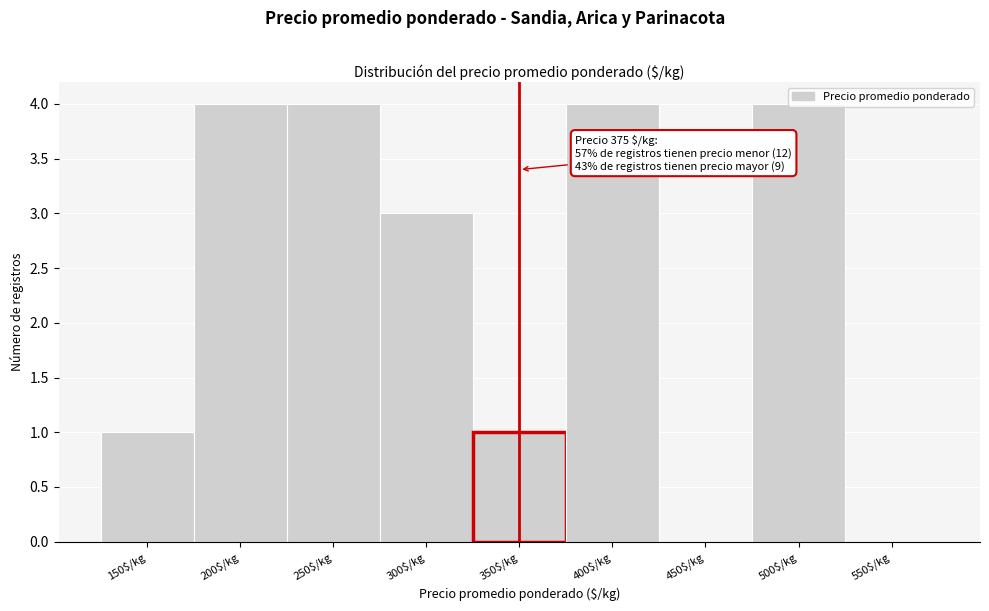

Is it true that the value at 400$/kg is 4?

True